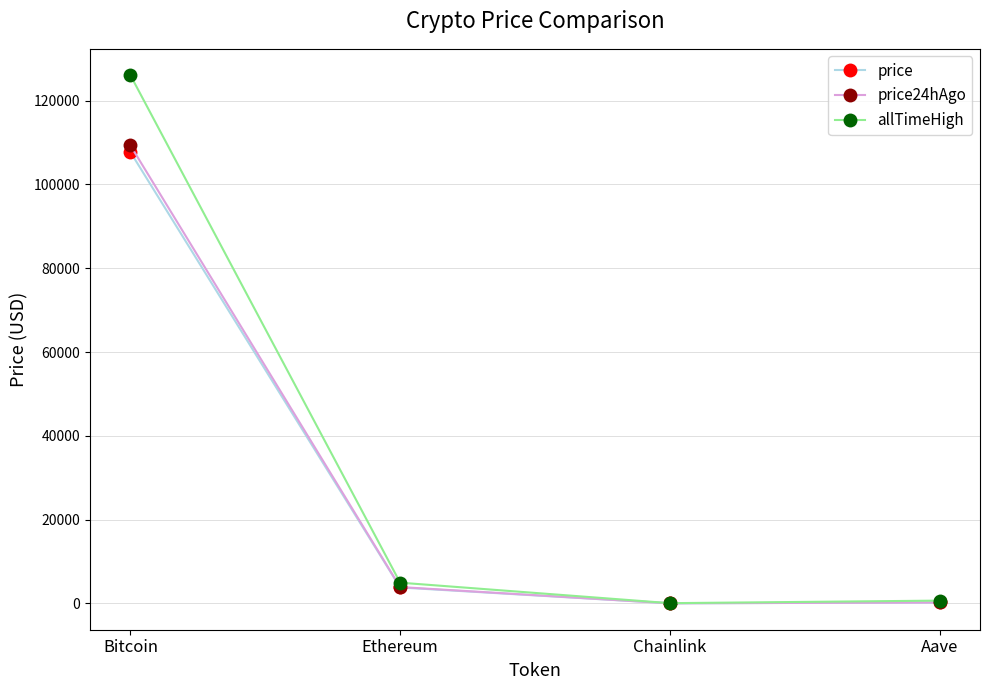

Which series has the widest spread of values?

allTimeHigh